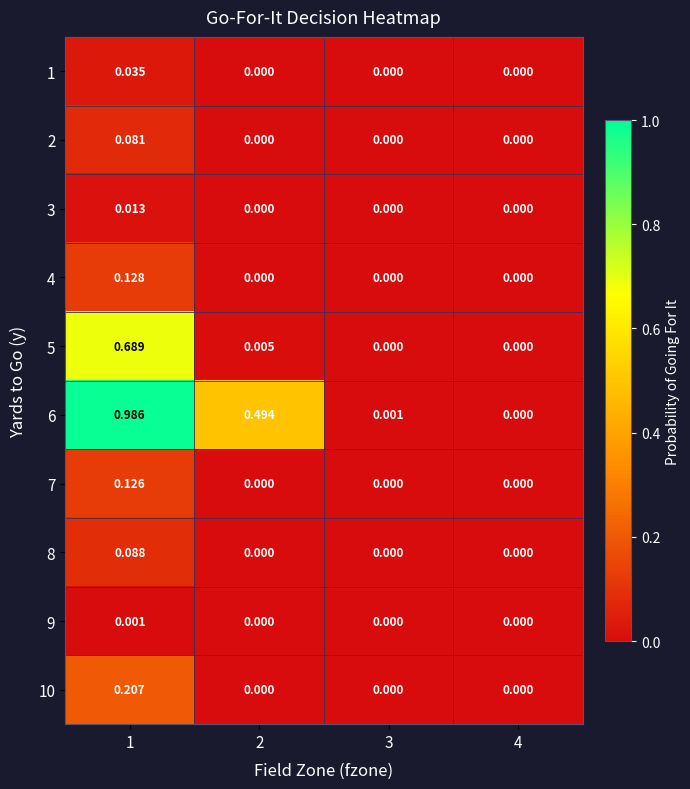

Is the value of 10 at 3 greater than the value of 2 at 1?

No